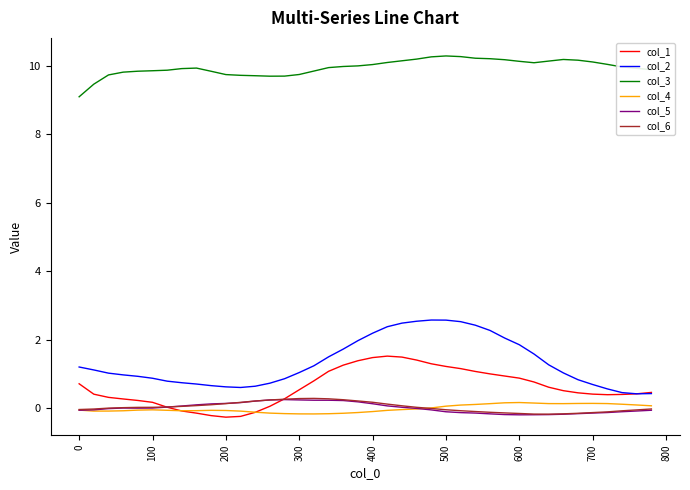

What is the greatest value displayed?

10.3